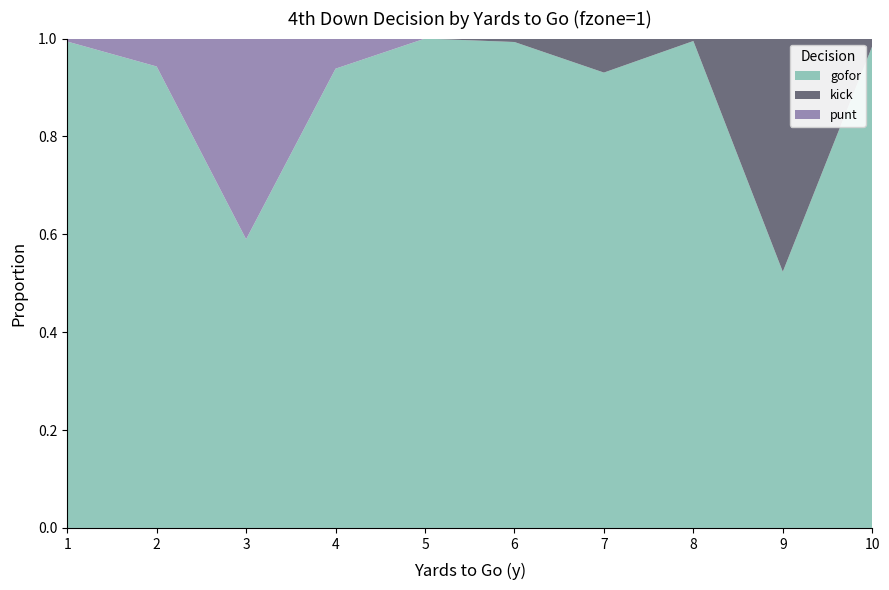

Reading left to right, list all the values displayed in this chart.

gofor: 1.0	0.9	0.6	0.9	1.0	1.0	0.9	1.0	0.5	1.0
kick: 0.0	0.0	0.0	0.0	0.0	0.0	0.1	0.0	0.5	0.0
punt: 0.0	0.1	0.4	0.1	0.0	0.0	0.0	0.0	0.0	0.0